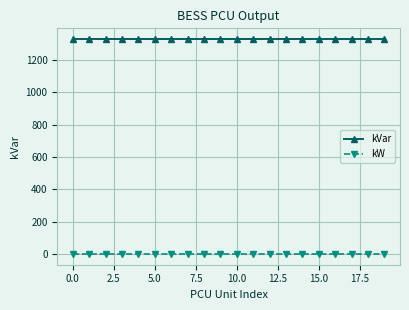

List the series in order of their overall mean, highest first.

kVar, kW